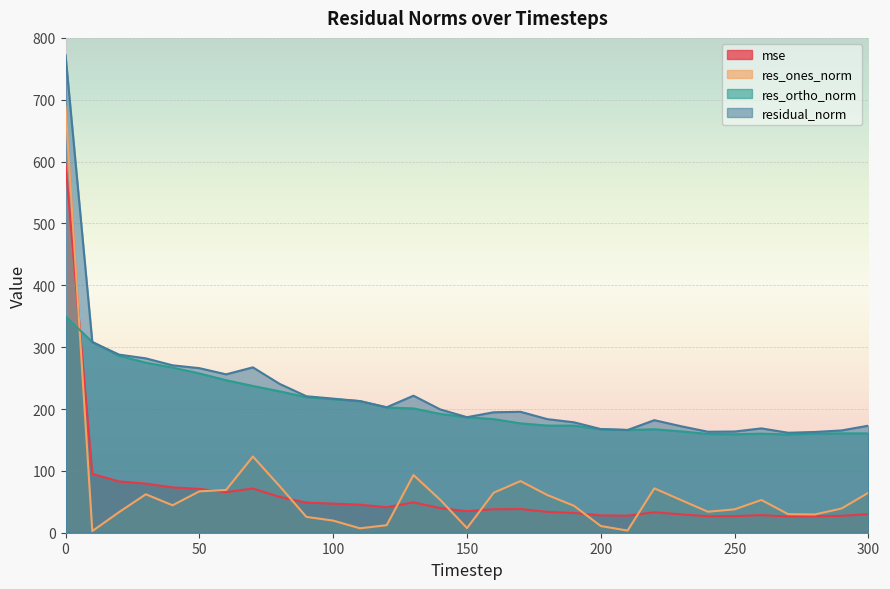

In residual_norm, how many points are lower than both neighbors (excluding endpoints)?

6